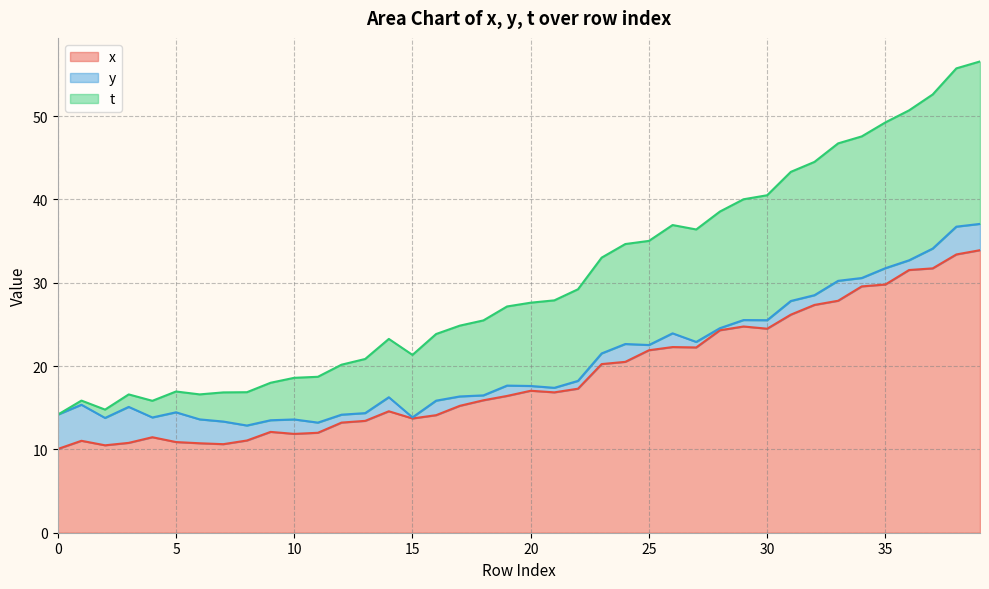

What is the difference between the y values at 29 and 8?

1.0